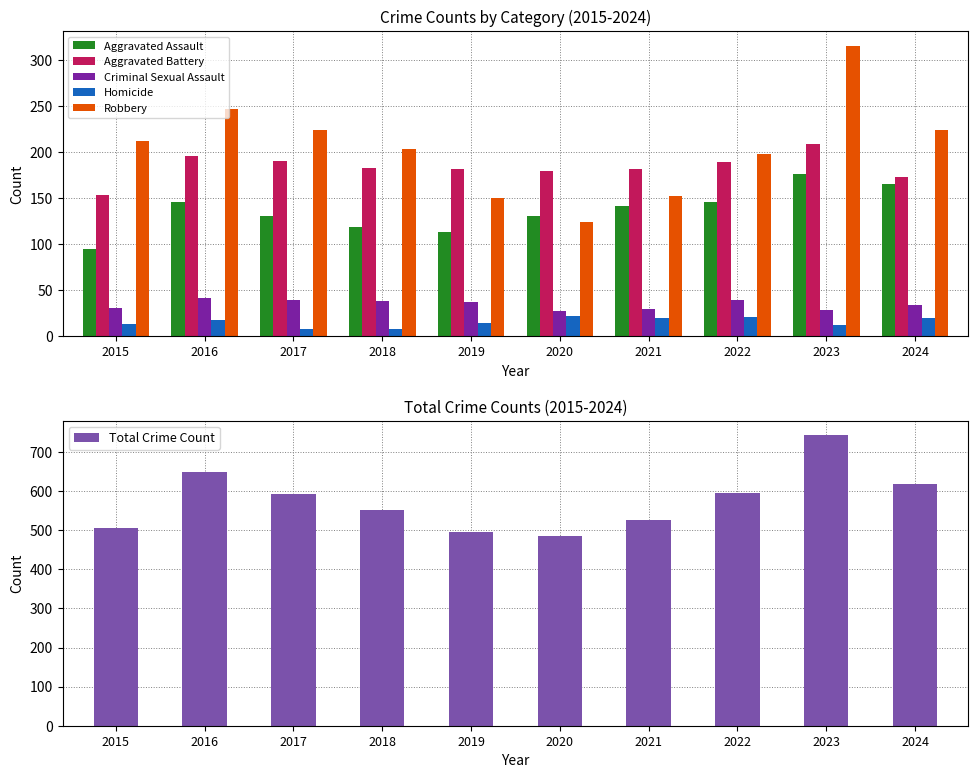

How many values in the Robbery series are below 212?

5